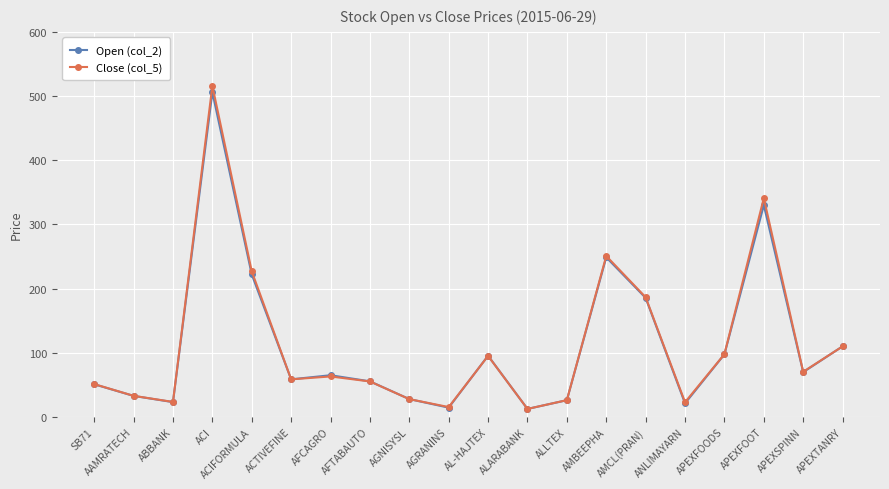

Does the chart have visible grid lines?

Yes